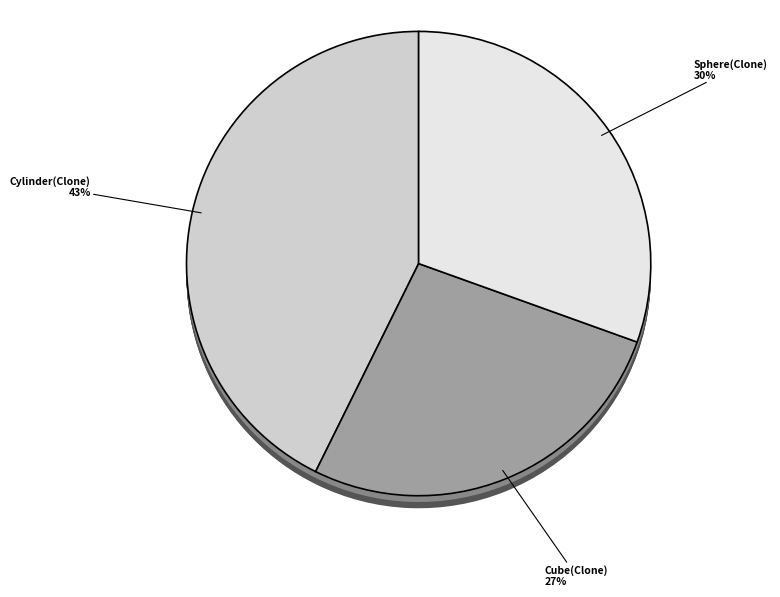

Approximately how many times larger is the value at Cube(Clone) compared to Sphere(Clone)?

0.9